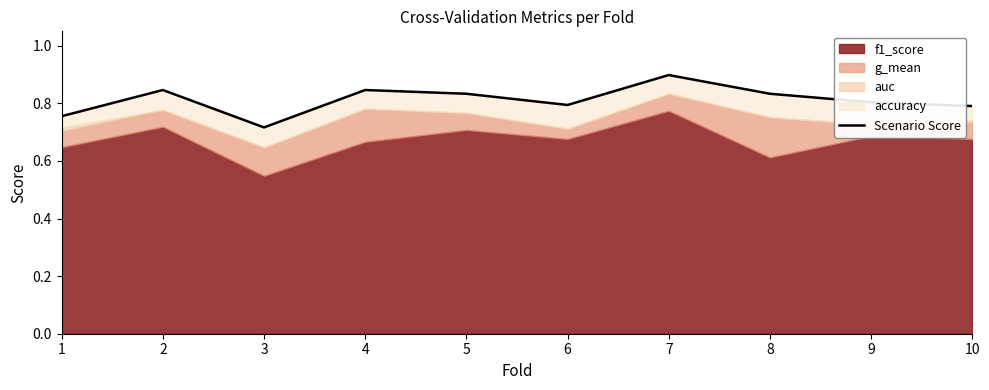

At which label is the value closest to 0?

3